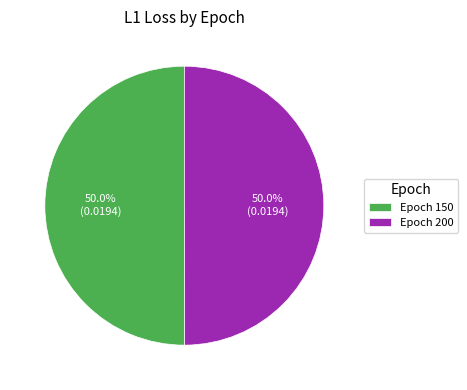

Count the number of slices in the pie.

2